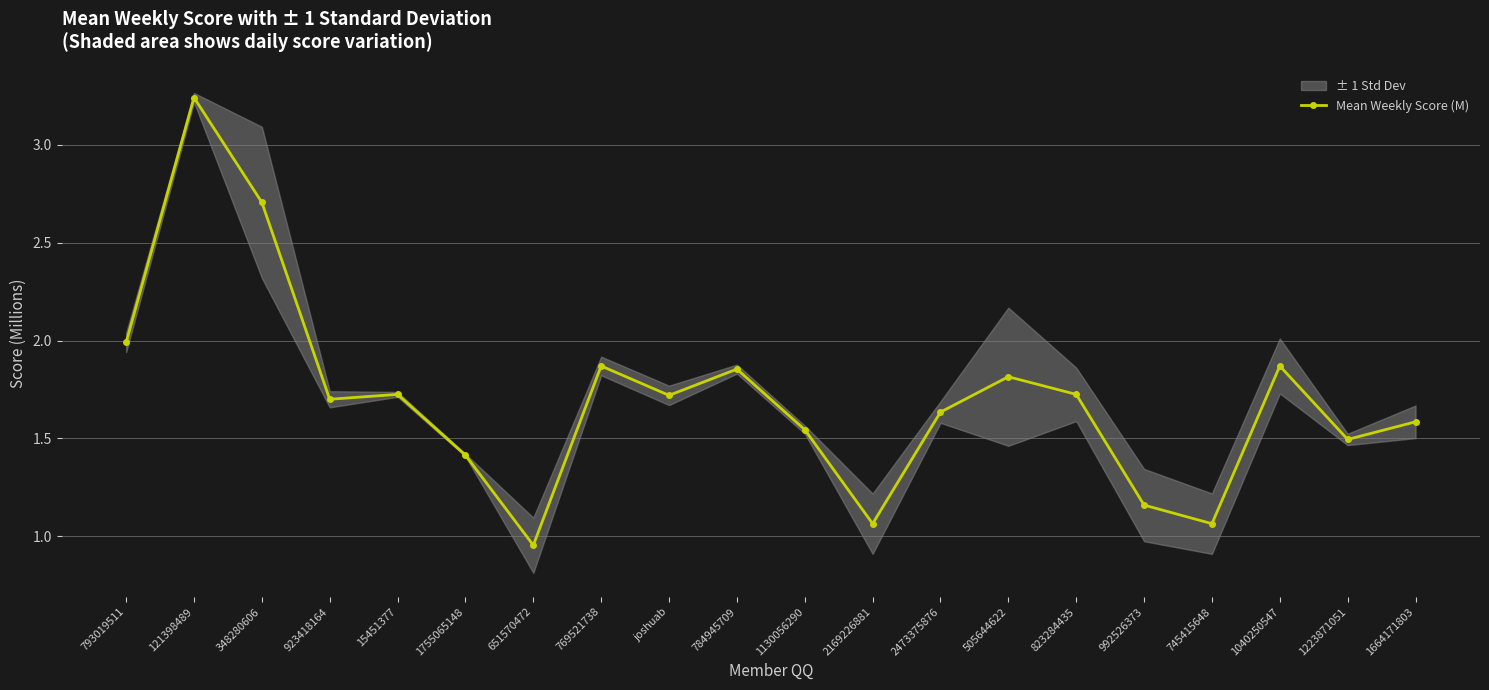

Which category has the lowest value across all series?

651570472